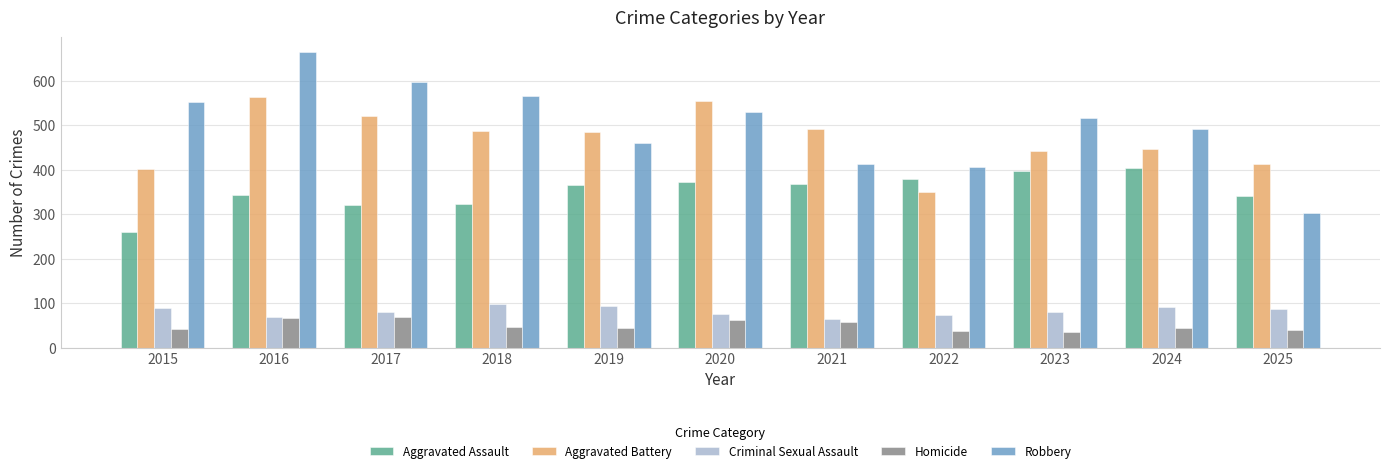

Which series has the largest range (max minus min)?

Robbery